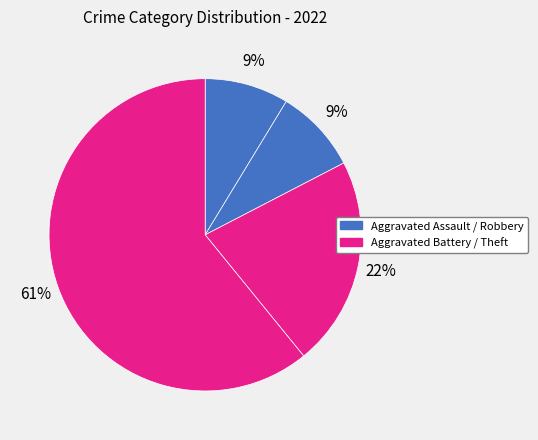

What is the largest slice in the pie chart?

Theft